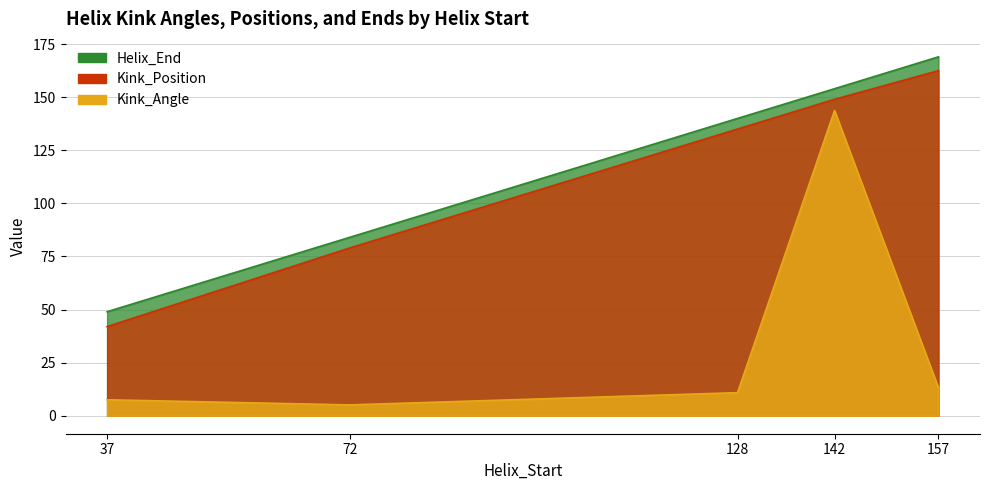

True or false: Kink_Position and Kink_Angle cross at least once.

False